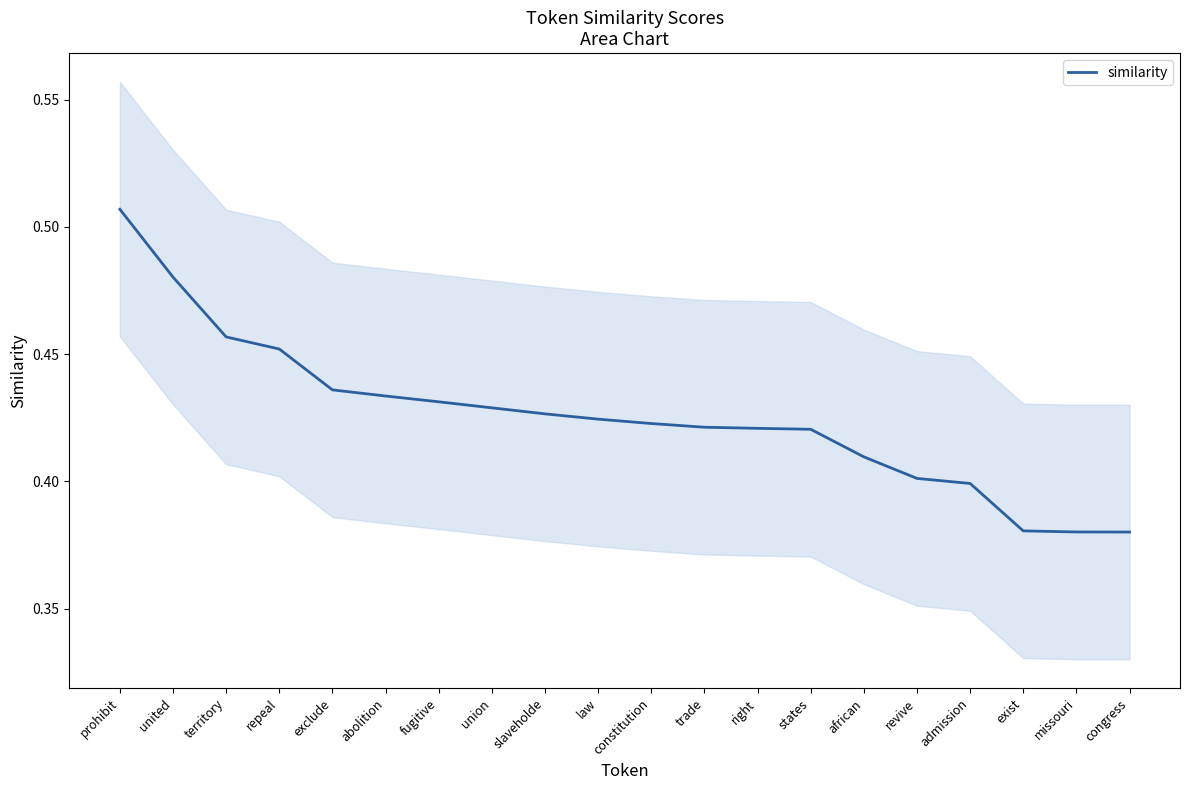

What is the sum of all values?

8.5